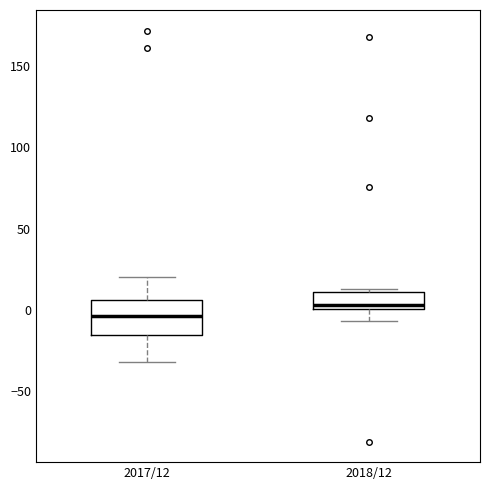

Where does the median line of the box for 2018/12 sit on the y-axis? The values are not printed on the chart, so give them approximately, as read against the axis.

5